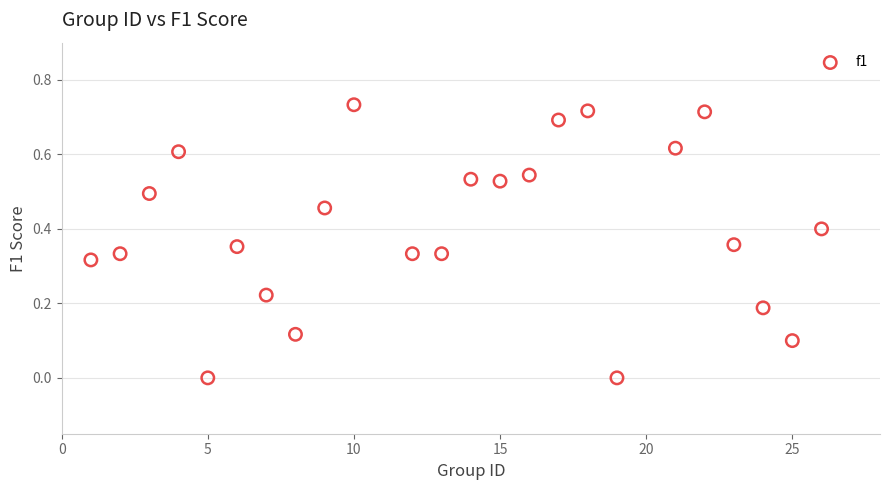

What is the range of X values (max minus min)?

25.0